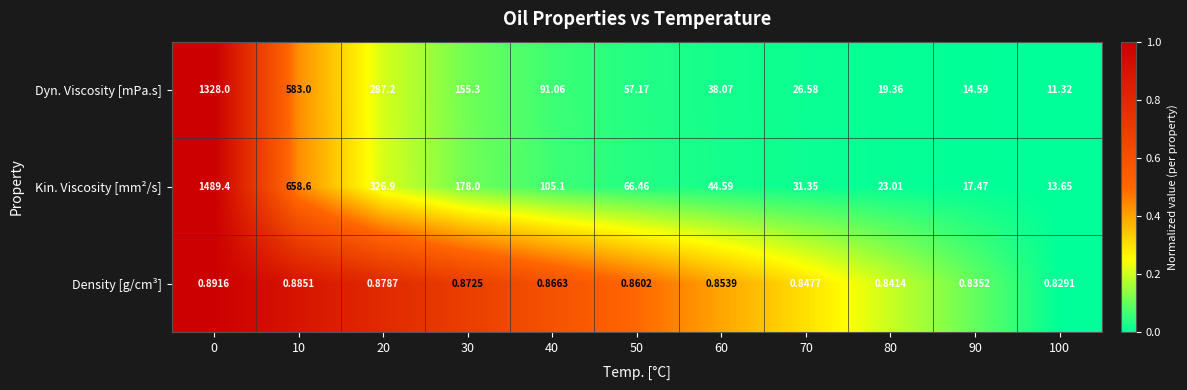

Is the value of Kin. Viscosity [mm²/s] at 40 greater than the value of Dyn. Viscosity [mPa.s] at 10?

No